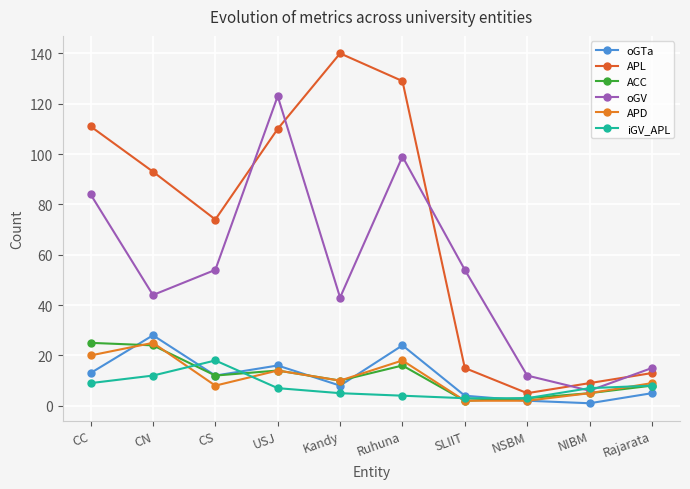

Reading left to right, list all the values displayed in this chart.

oGTa: 13	28	12	16	8	24	4	2	1	5
APL: 111	93	74	110	140	129	15	5	9	13
ACC: 25	24	12	14	10	16	2	3	5	8
oGV: 84	44	54	123	43	99	54	12	6	15
APD: 20	25	8	14	10	18	2	2	5	9
iGV_APL: 9	12	18	7	5	4	3	3	7	8